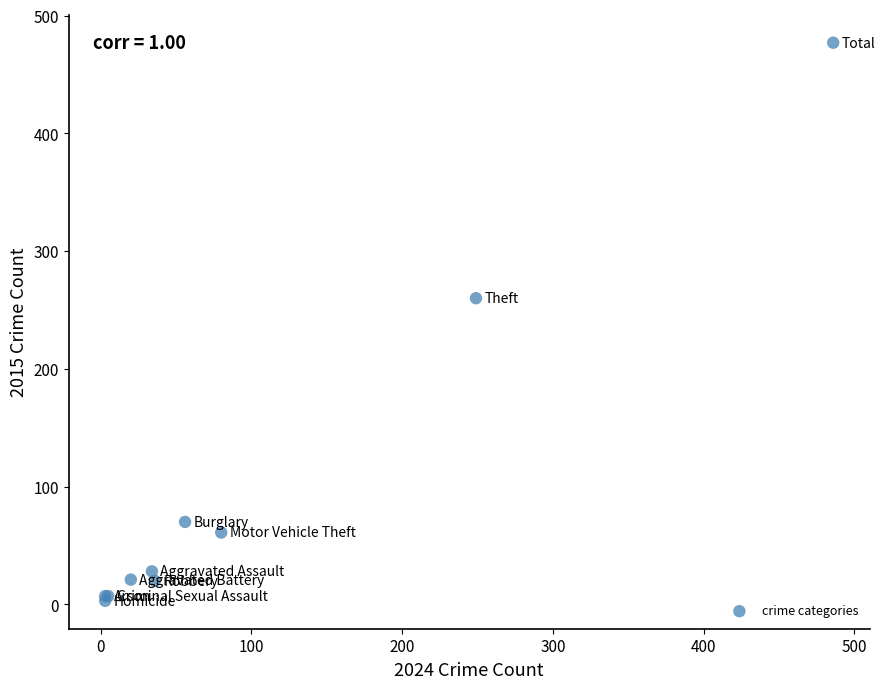

What Y value in the scatter plot is closest to 240?

260